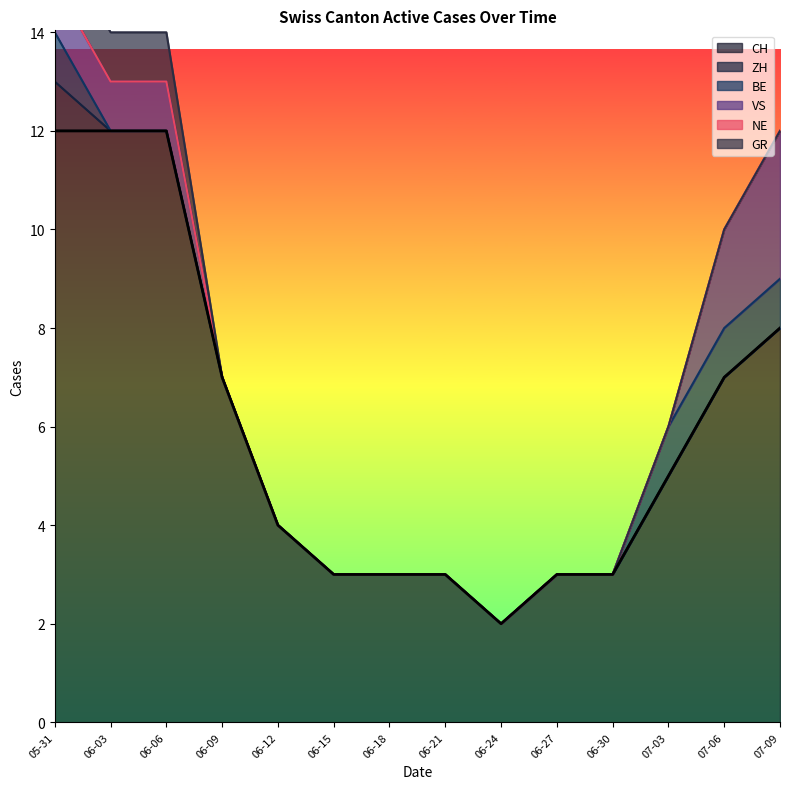

What is the maximum value shown in the chart?

15